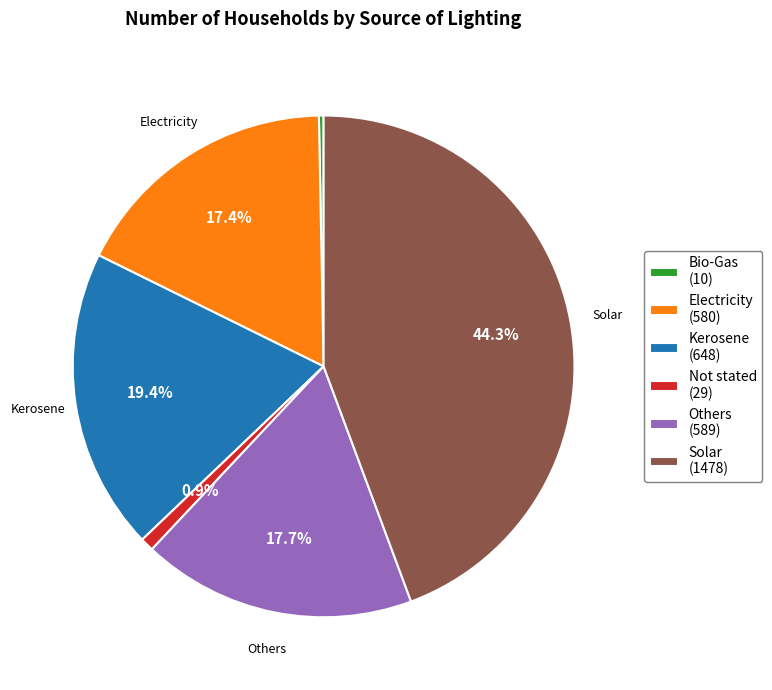

What is the largest slice in the pie chart?

Solar